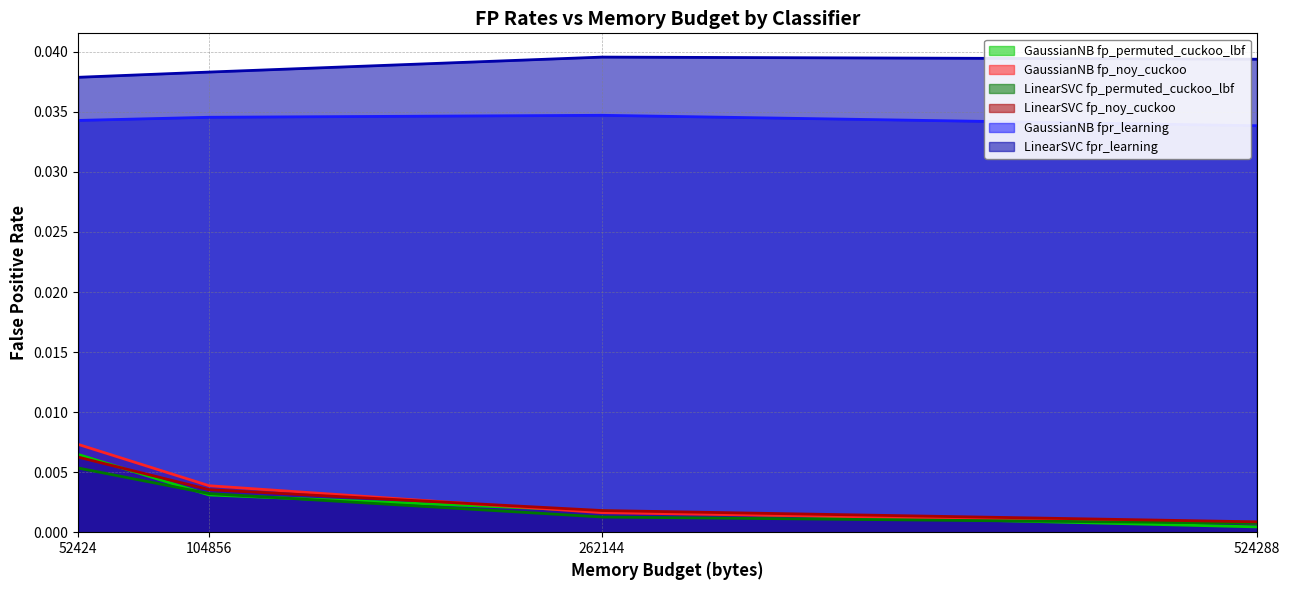

Which label corresponds to the largest value in the chart?

262144